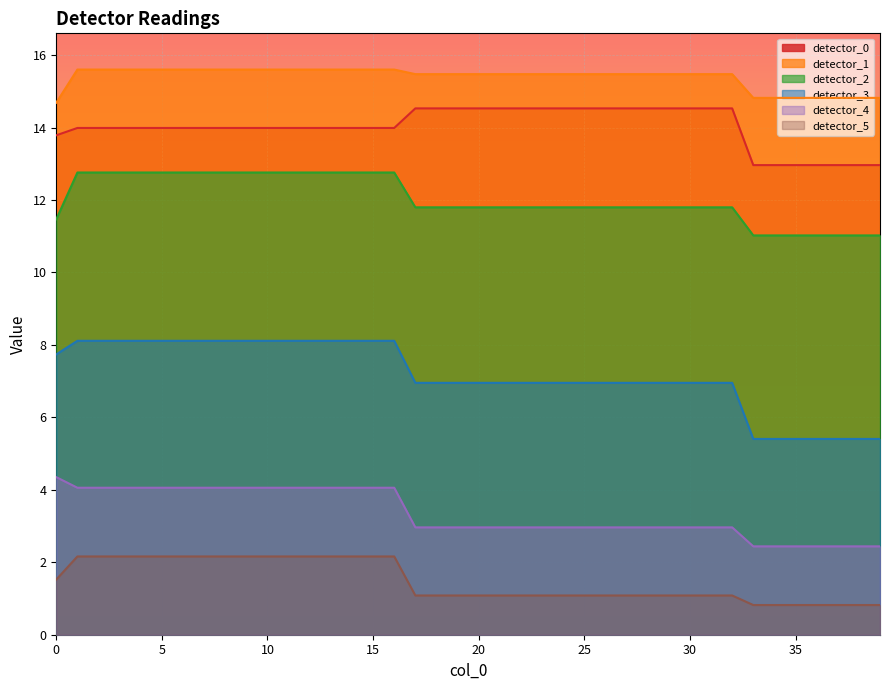

True or false: detector_1 has a value of 15.5 at 28.

True